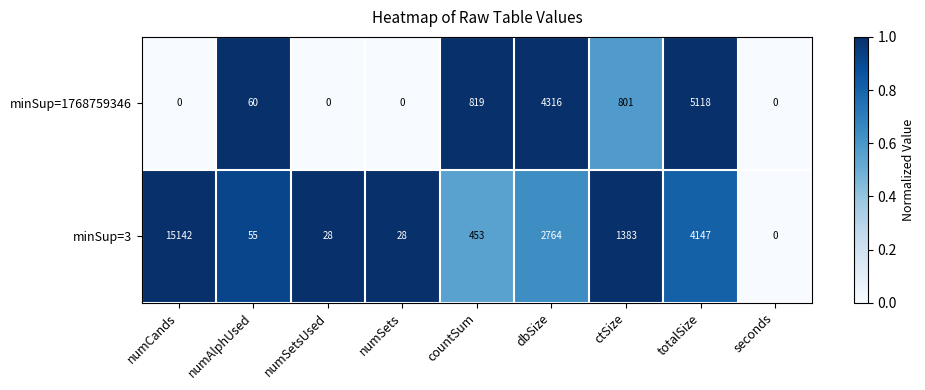

The minSup=3 series shows 55 at numAlphUsed. True or false?

True